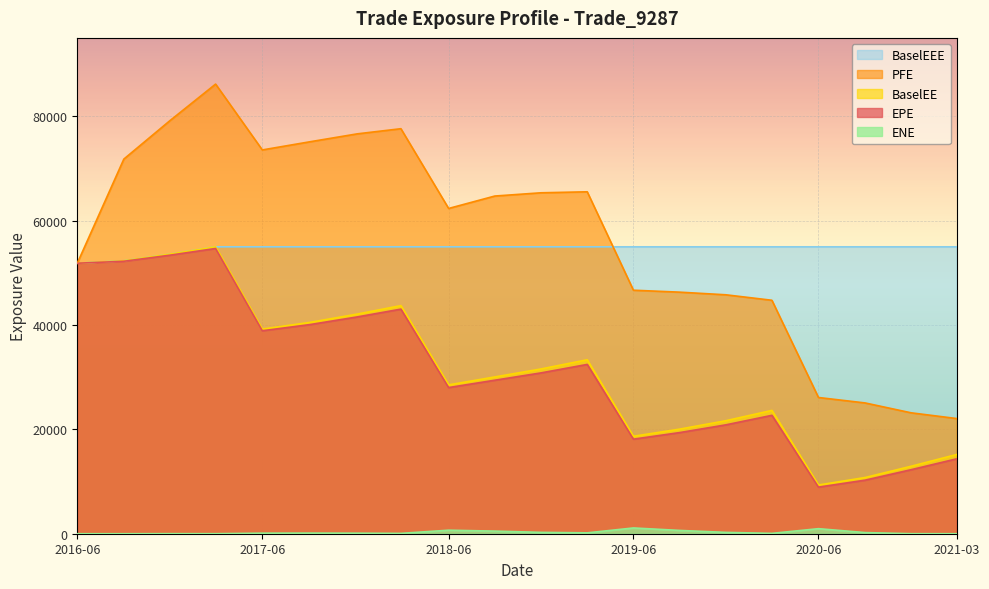

The BaselEE series shows 52300.9 at 2016-09-23. True or false?

True